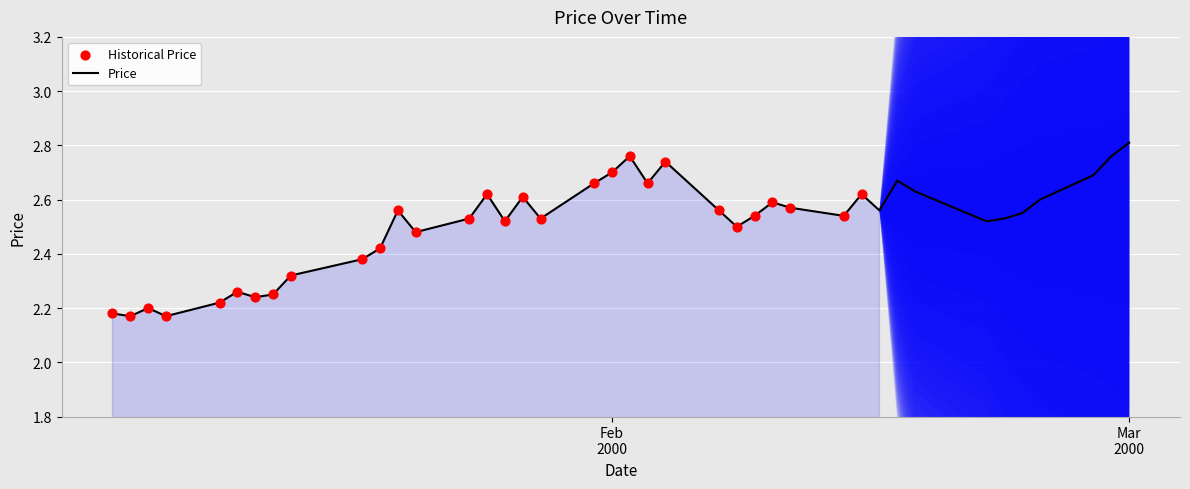

What is the ratio of the value at 06/01/2000 to the value at 20/01/2000?

0.9